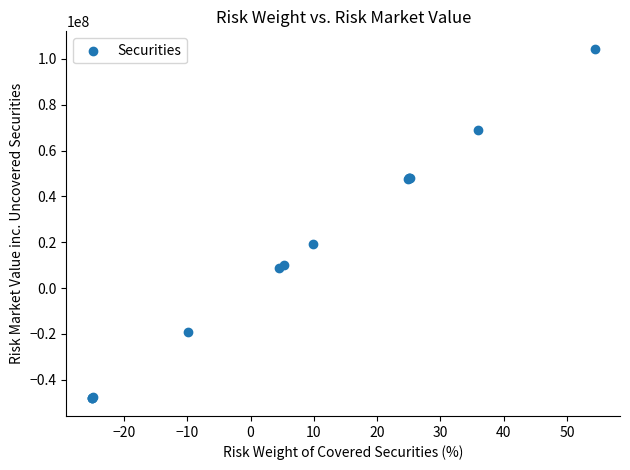

What Y value in the scatter plot is closest to 28098684?

19074000.0